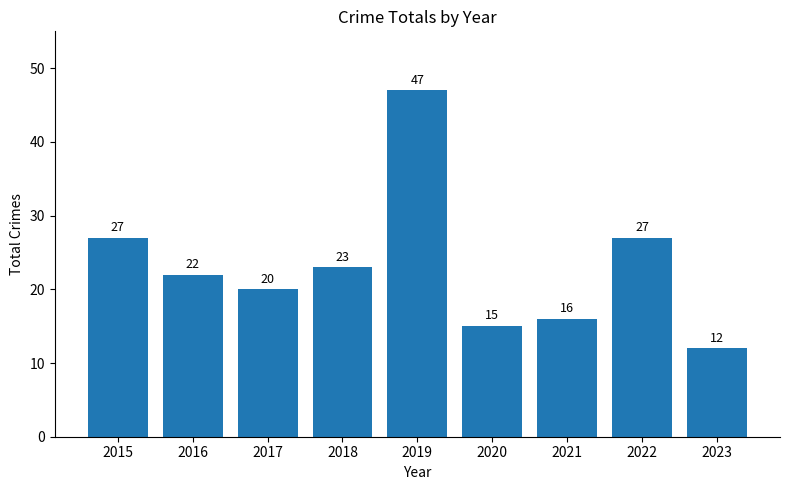

What is the difference between the values at 2019 and 2020?

32